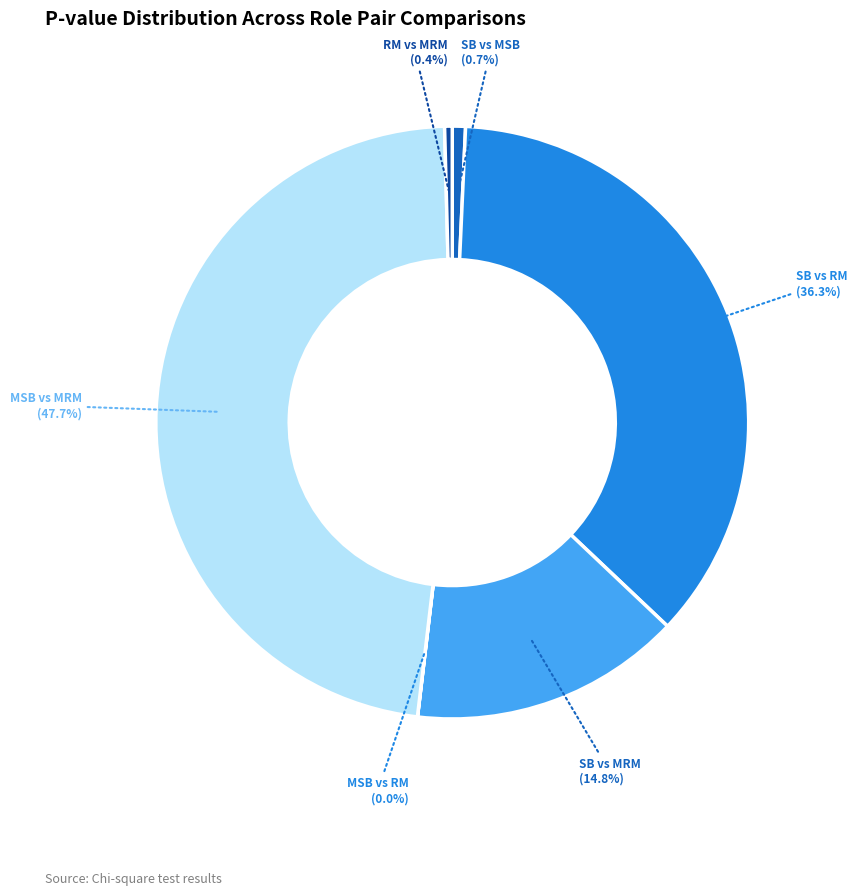

Is there a majority slice in this chart?

No